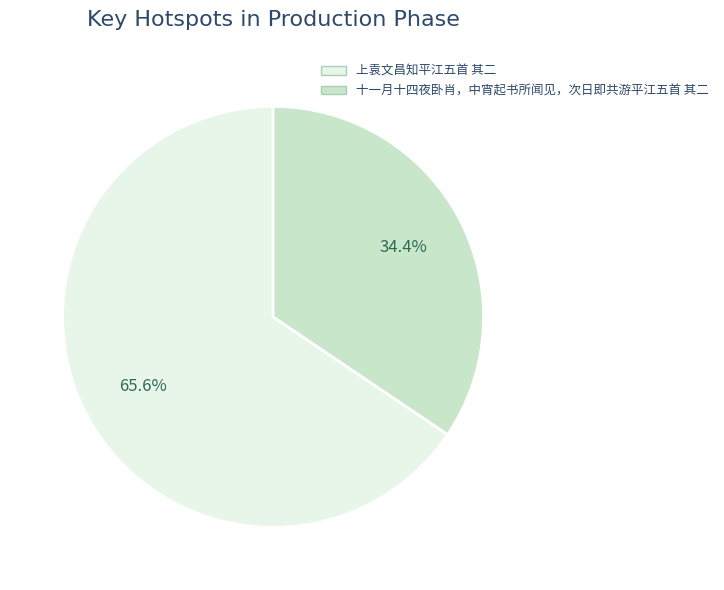

Rank the categories by value from lowest to highest.

十一月十四夜卧肖，中宵起书所闻见，次日即共游平江五首 其二, 上袁文昌知平江五首 其二